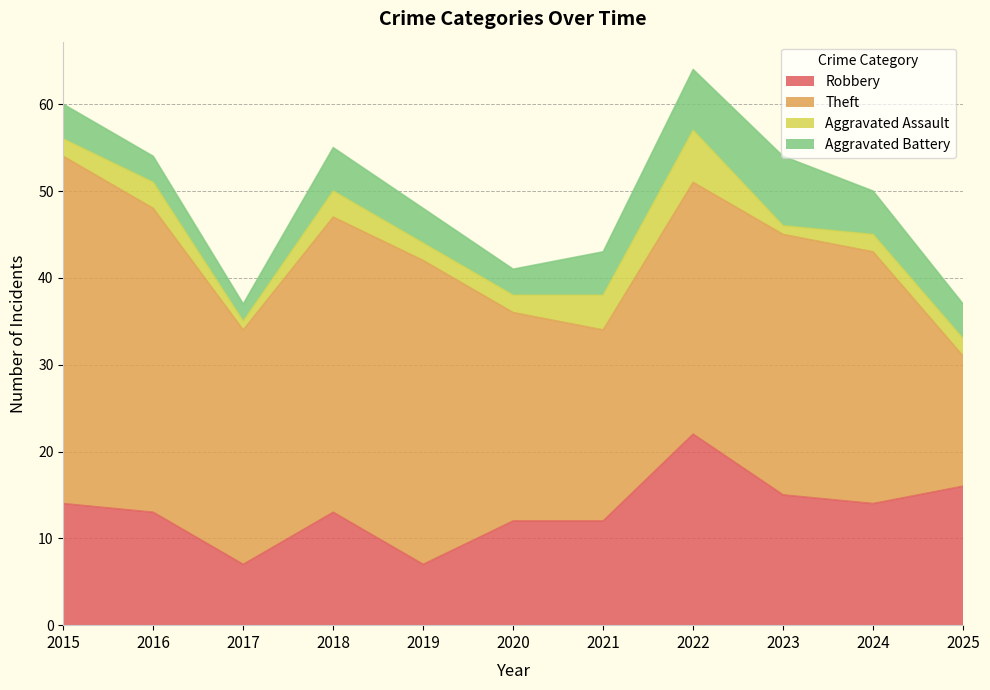

Where is the first local maximum for Aggravated Battery?

2018